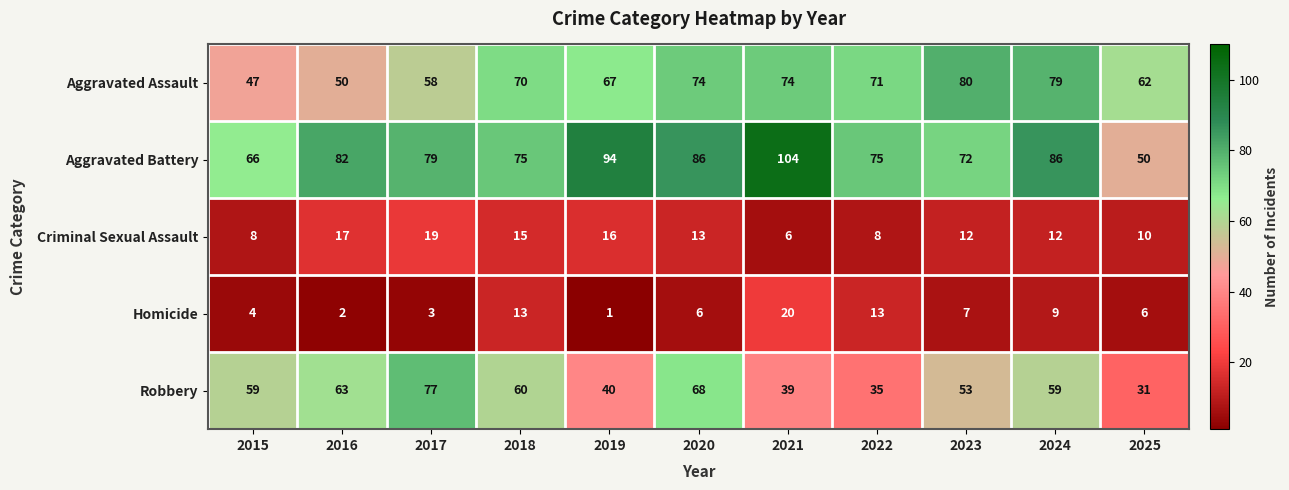

The value of Robbery at 2015 is 36. True or false?

False